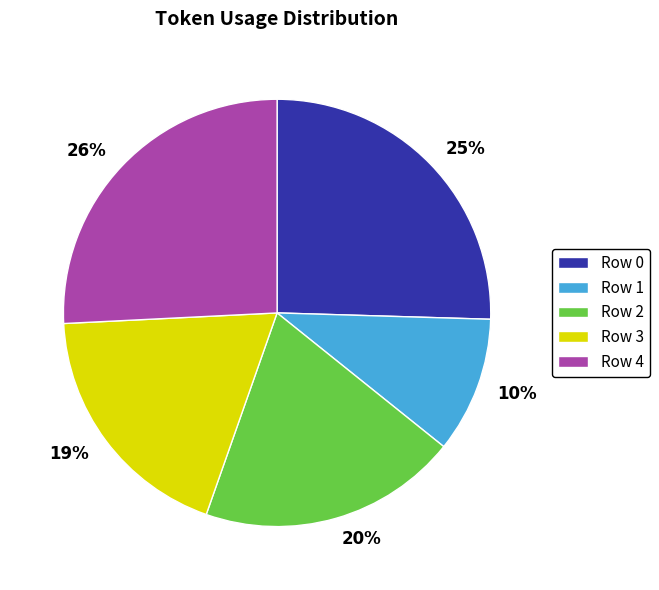

Is there a majority slice in this chart?

No